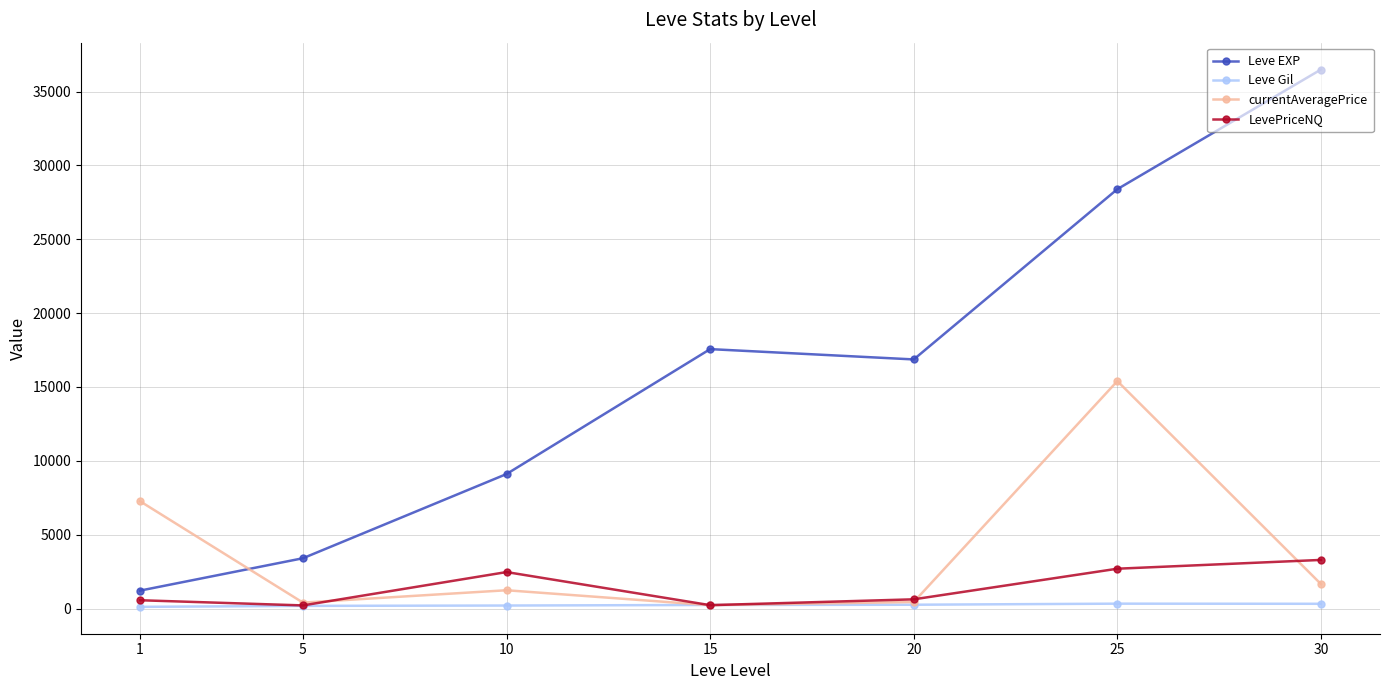

Does the chart display data point markers on the line(s)?

Yes